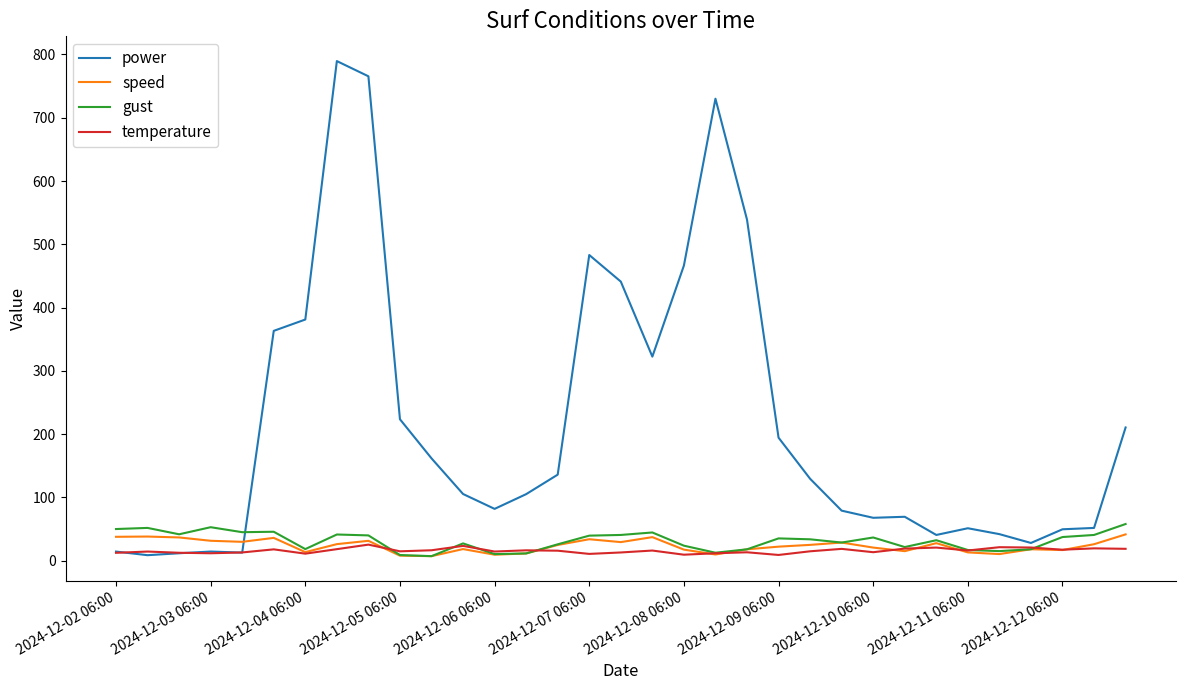

What is the maximum value for temperature?

25.4